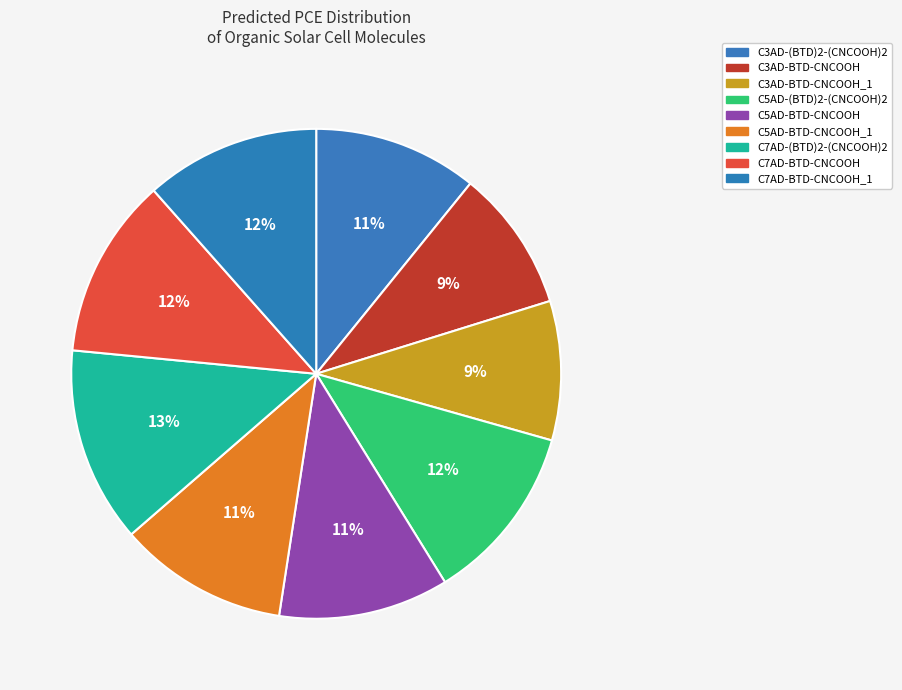

Count the number of slices in the pie.

9